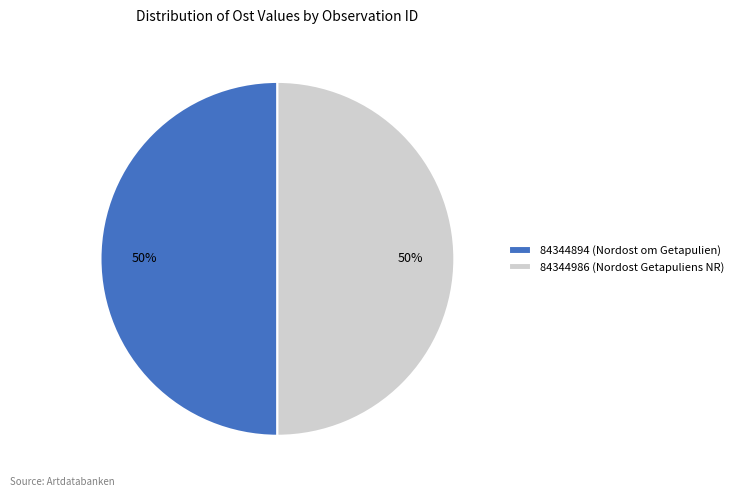

How many segments does this pie chart have?

2